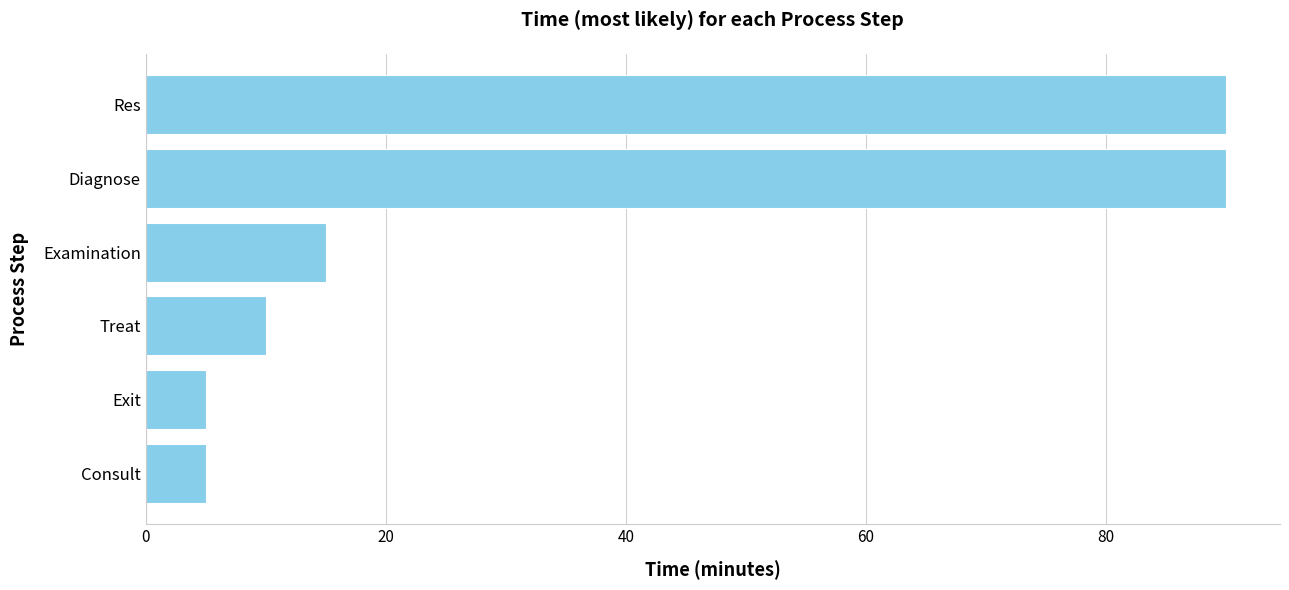

Is it true that the value at Examination is 15?

True